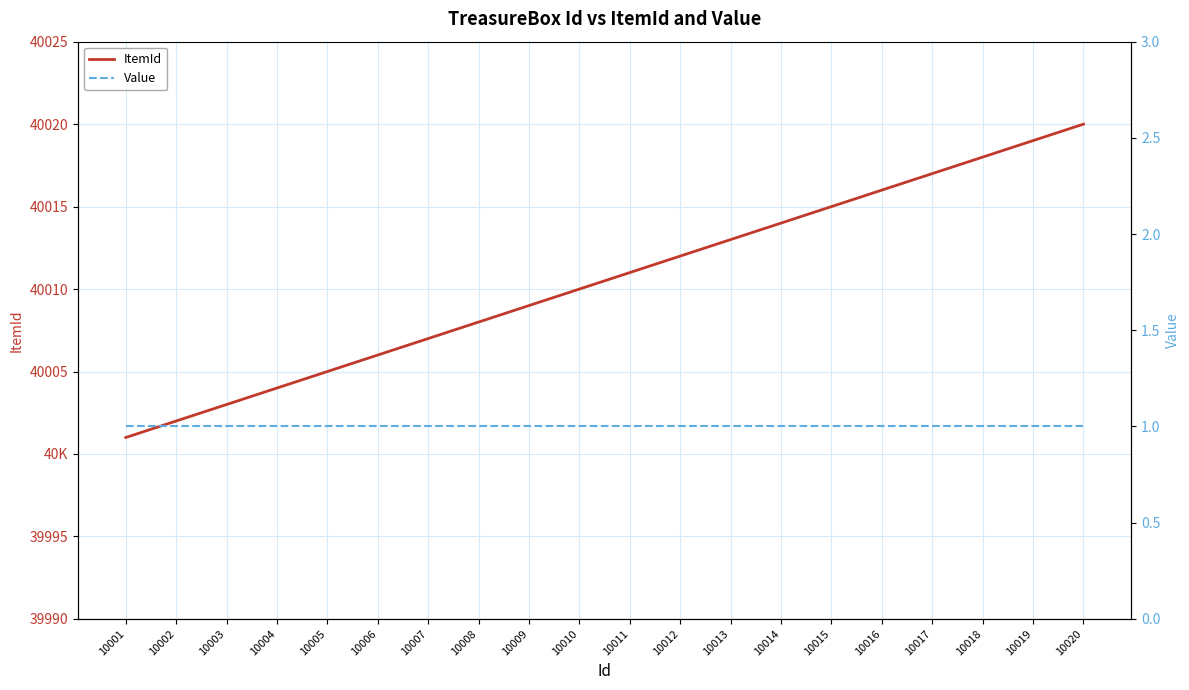

What value does the Value series have at 10009?

1